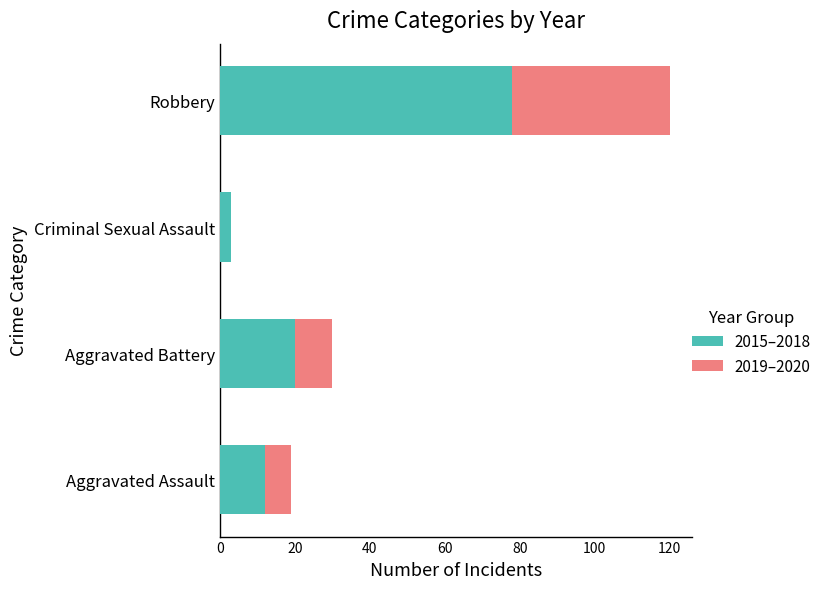

What is the sum of all 2015–2018 values?

113